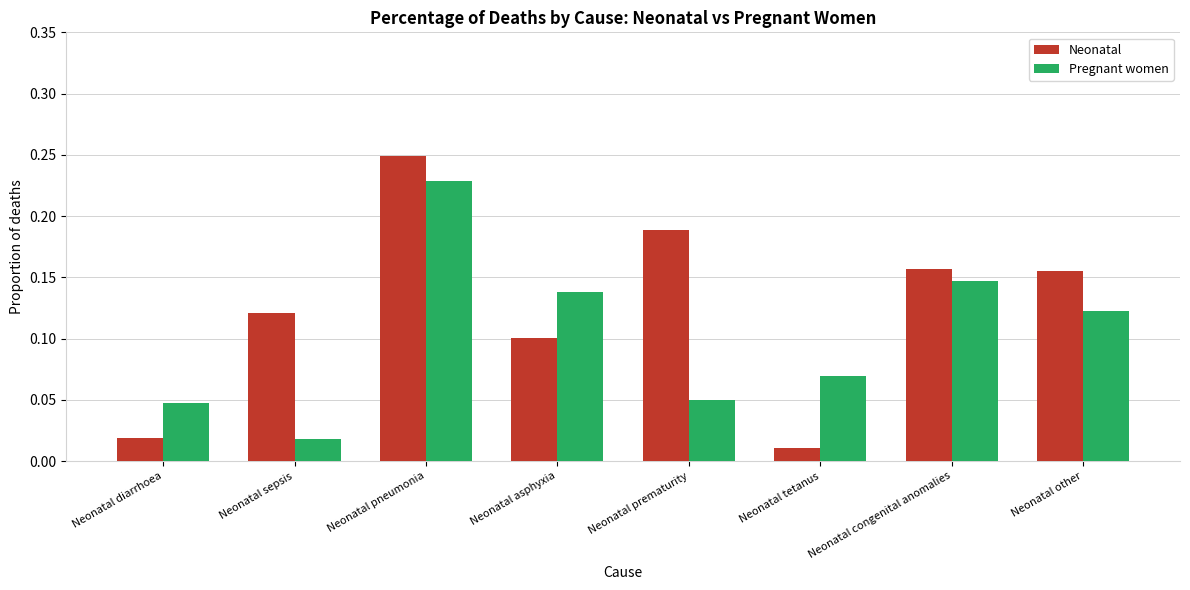

What is the label of the 3rd bar from the left?

Neonatal pneumonia